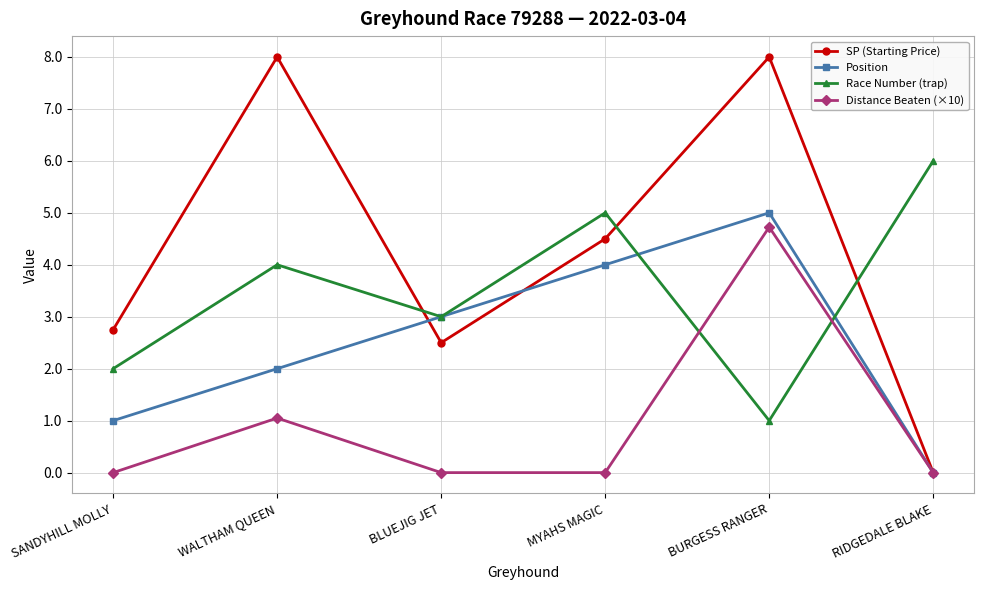

Is it true that Race Number (trap) equals 5.0 at MYAHS MAGIC?

True